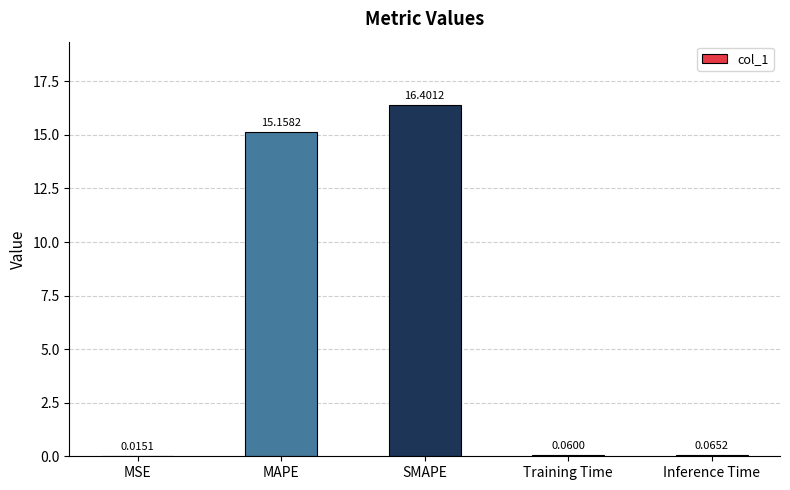

At which label is the value closest to 8?

MAPE